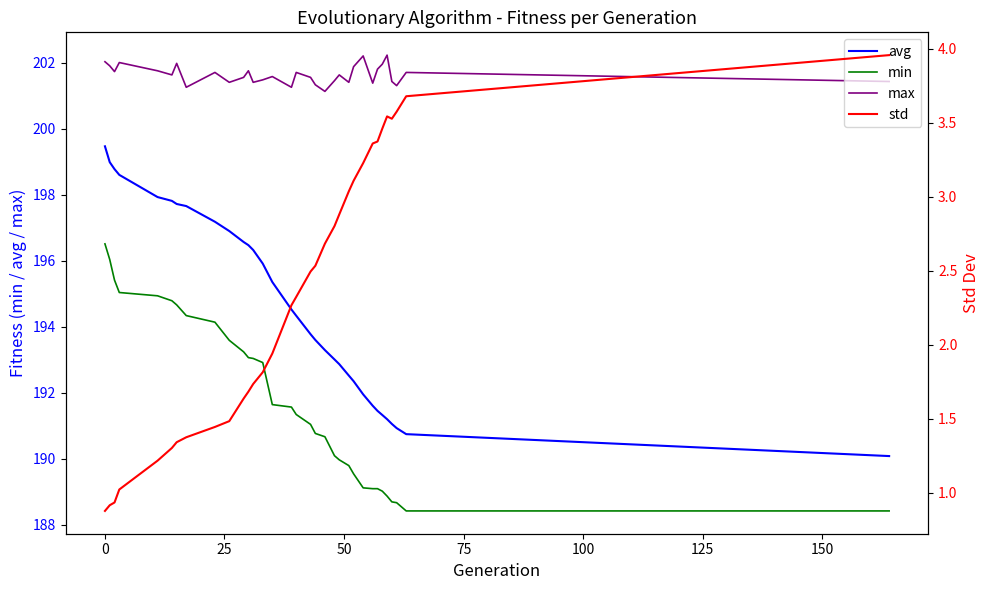

What is the maximum value for max?

202.2